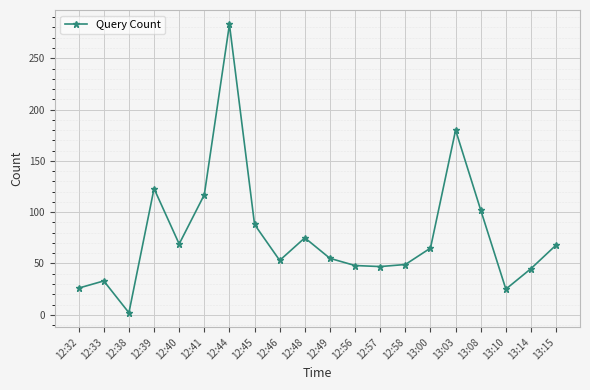

At which label does the data first exceed 65?

12:39